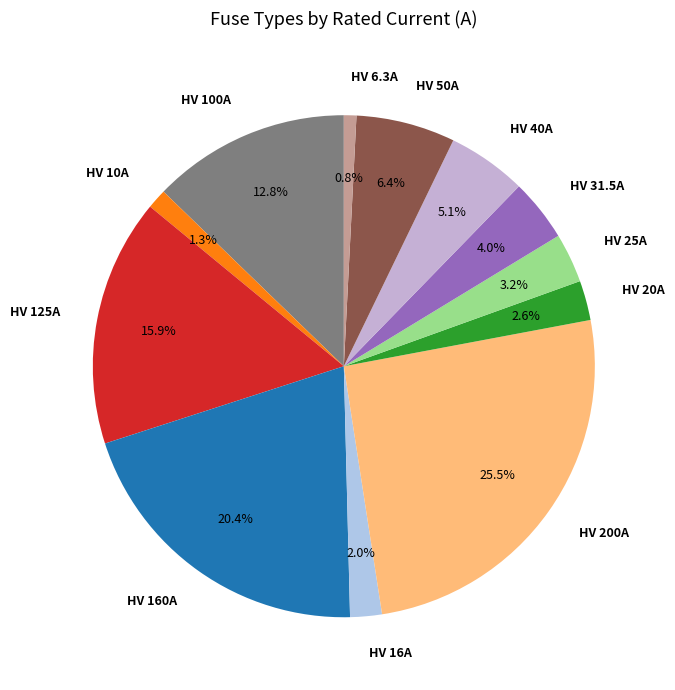

To the nearest percent, what is the difference between the HV 100A and HV 125A slice percentages?

3%